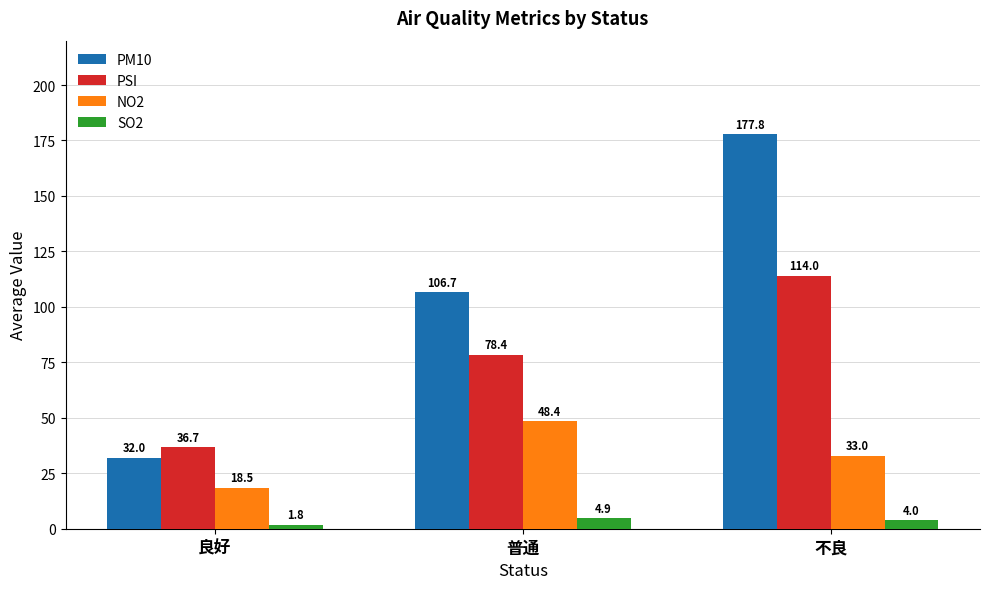

What is the sum of all NO2 values?

99.9